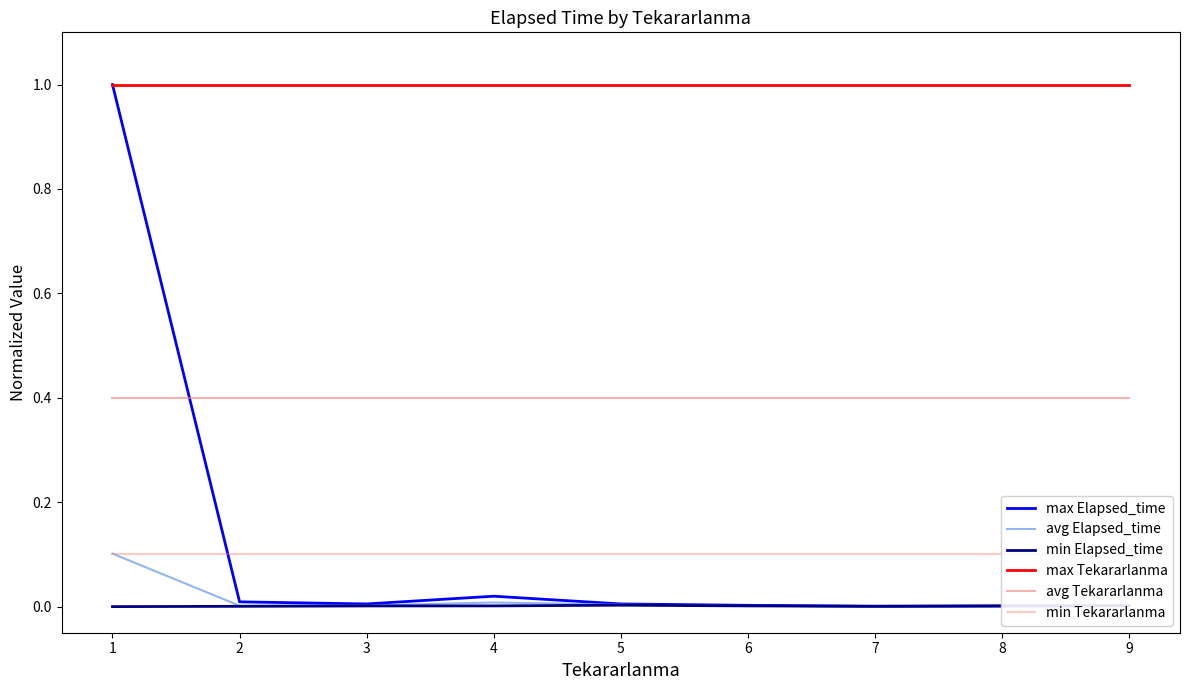

What is the approximate value of max Tekararlanma at 6?

1.0